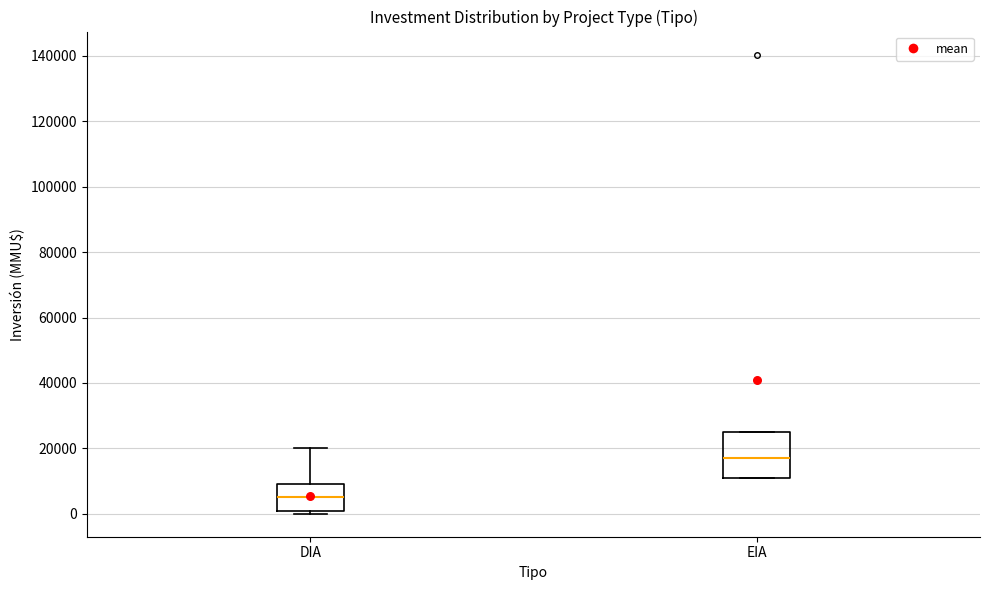

Reading left to right, transcribe this box plot: for each box, give where its median line is, the range the box spans, and where its two whiskers end, as read against the y-axis. The values are not printed on the chart, so give them approximately, as read against the axis.

DIA: median 6000, box 0 to 10000, whiskers 0 (just below the box's lower edge) to 20000
EIA: median 18000, box 12000 to 26000, whiskers 12000 to 26000